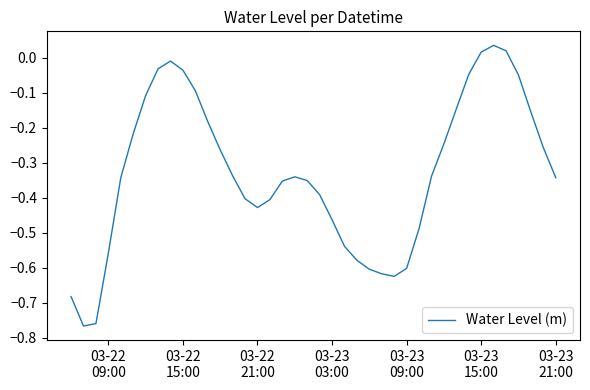

What is the difference between the maximum and minimum values?

0.8